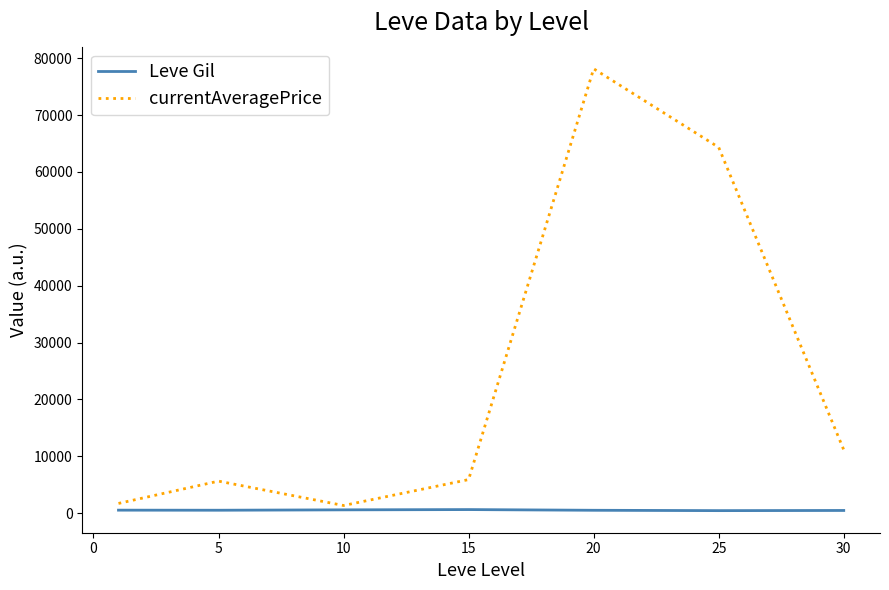

List the series in order of their peak value, lowest first.

Leve Gil, currentAveragePrice